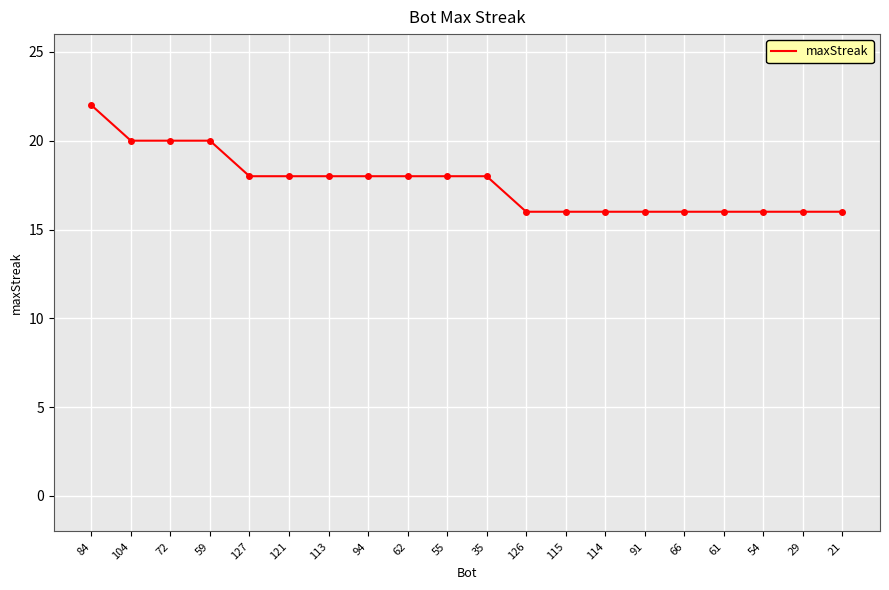

What is the difference between the values at 91 and 104?

4